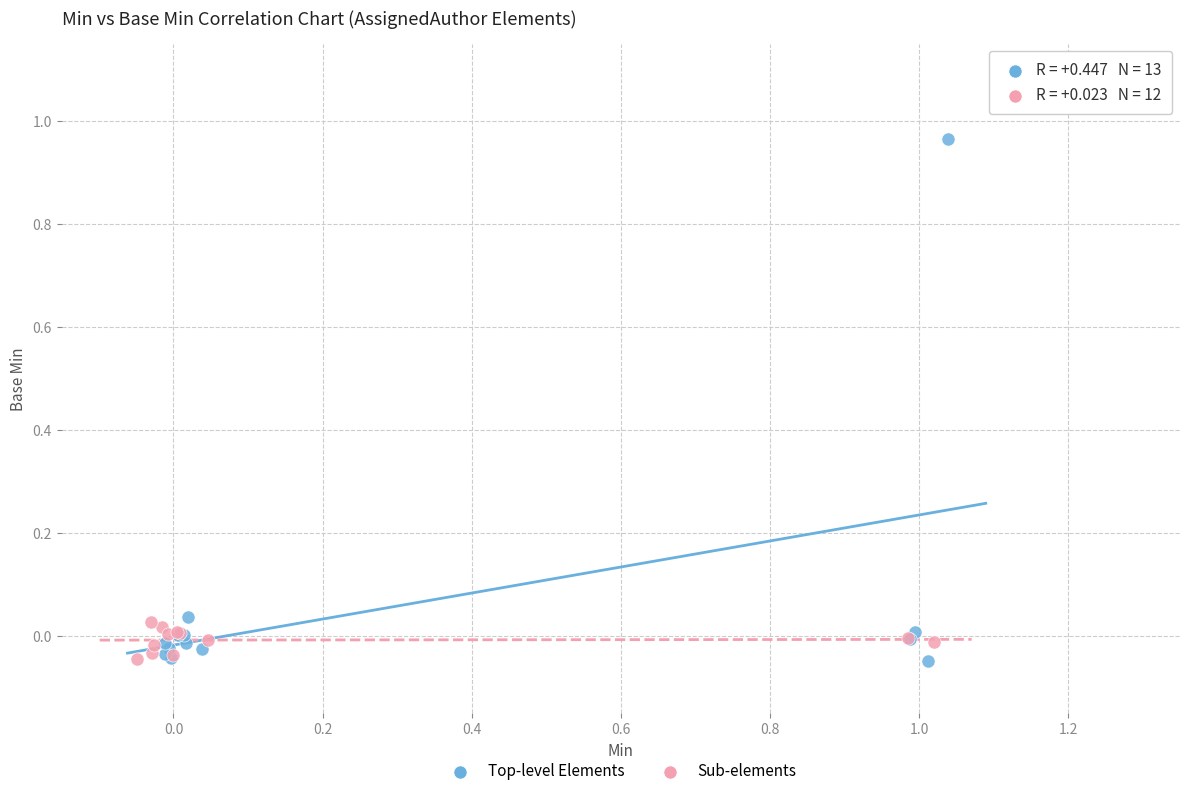

Which series contains the highest Y value?

Top-level Elements